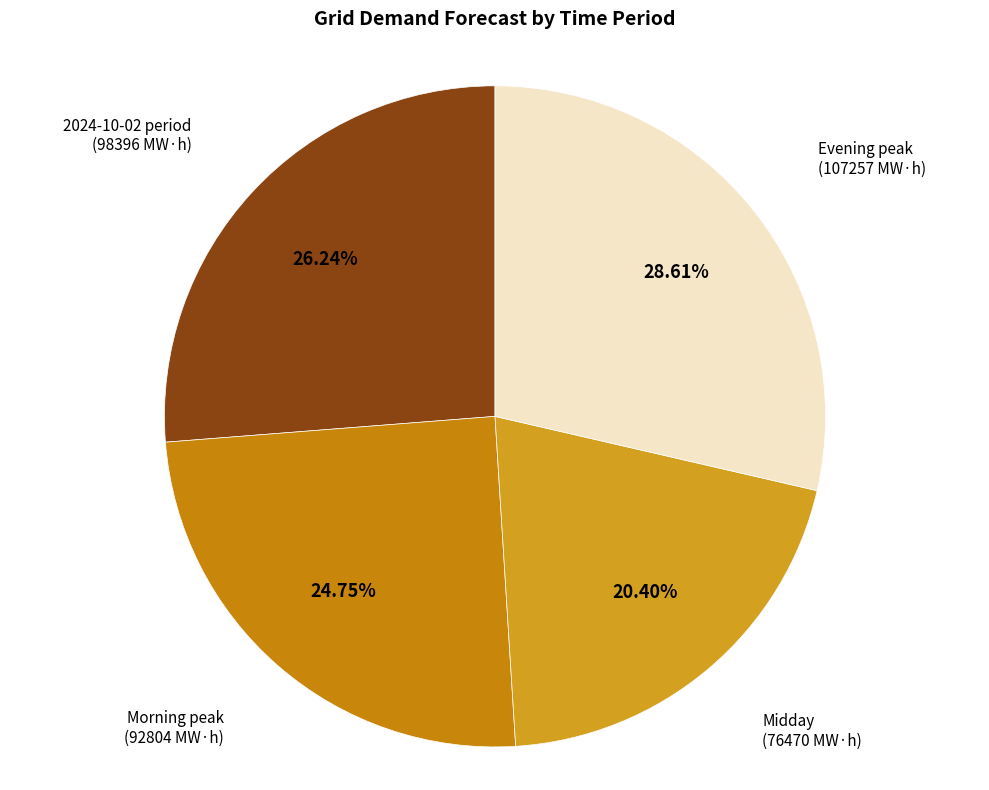

To the nearest percent, what is the average slice percentage?

25%